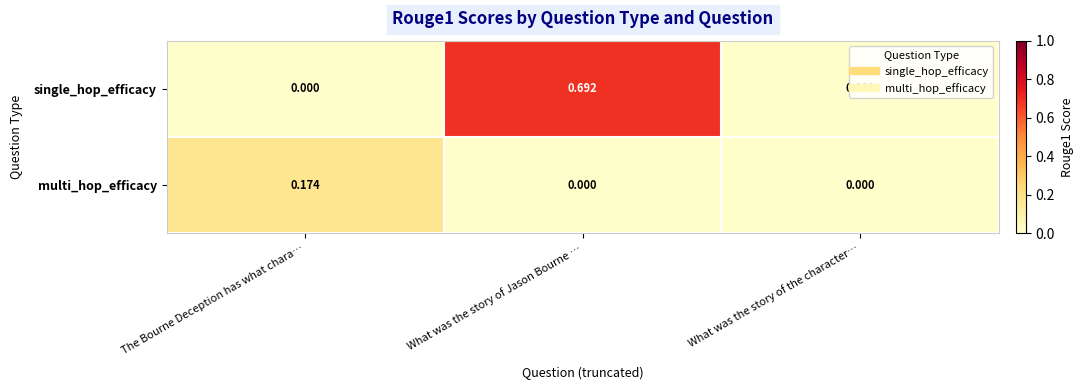

Which series changed the most between The Bourne Deception has what chara… and What was the story of Jason Bourne …?

single_hop_efficacy